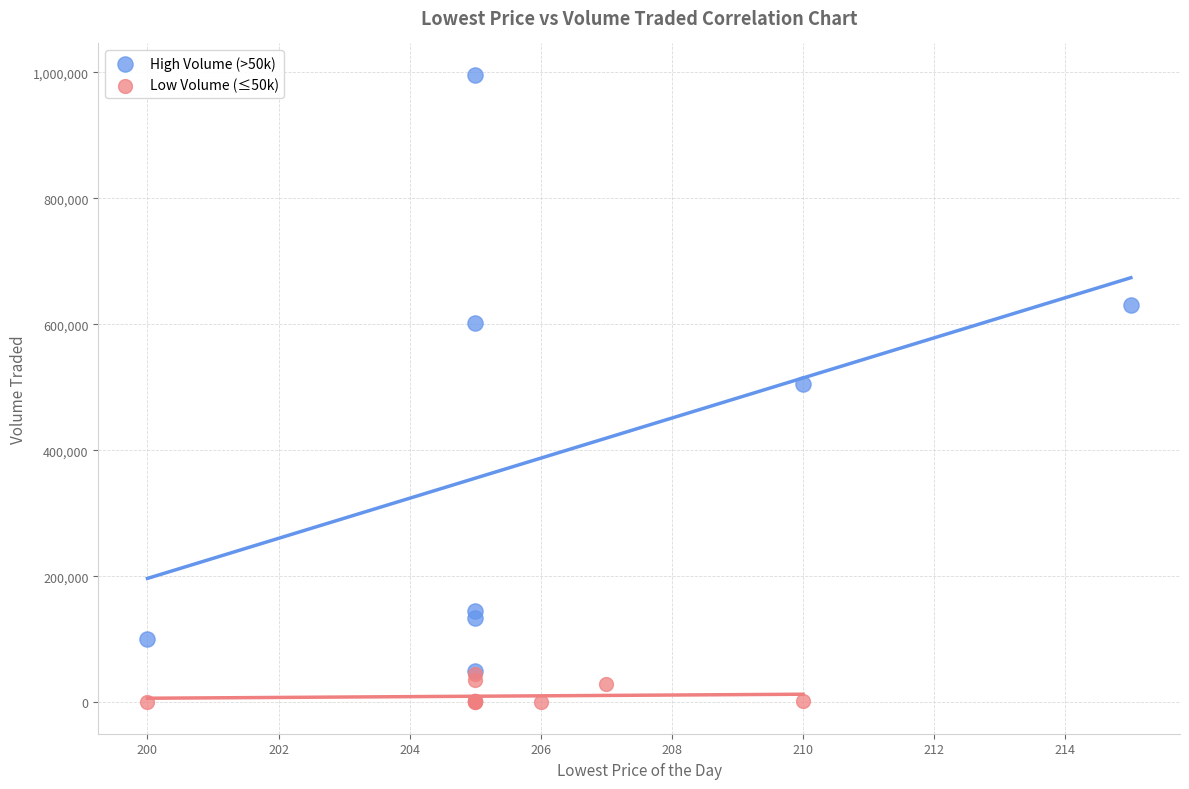

Which series reaches the minimum Y coordinate?

Low Volume (≤50k)